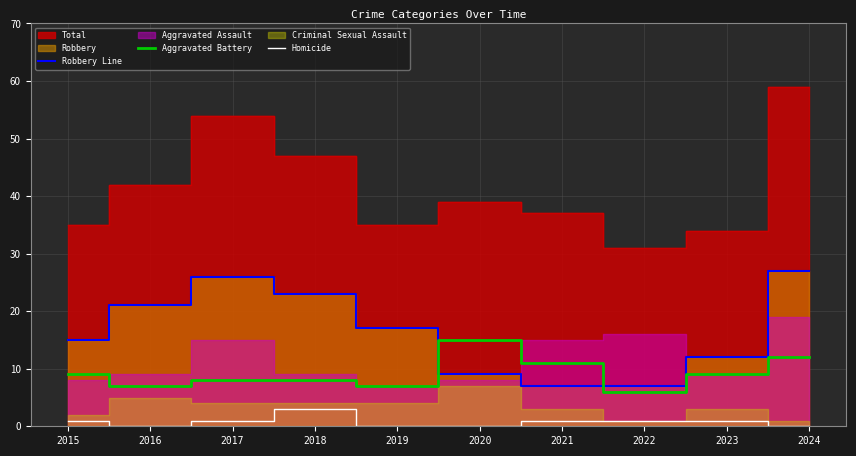

Between 2016 and 2022, which series saw the biggest shift?

Robbery Line